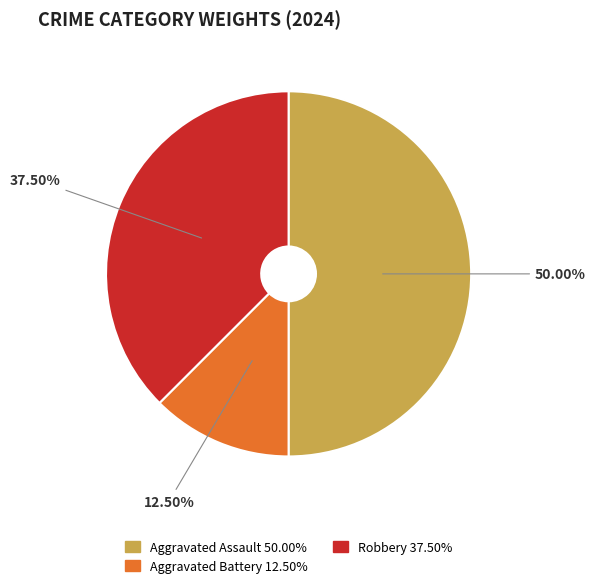

Is Robbery the majority of the pie?

No